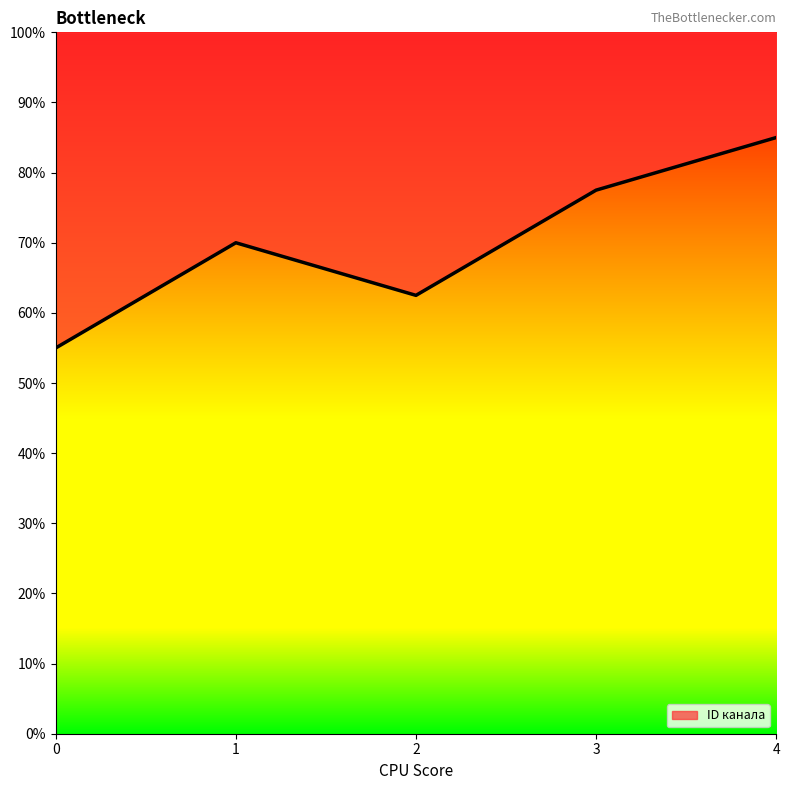

Between 0 and 2, which is larger?

2